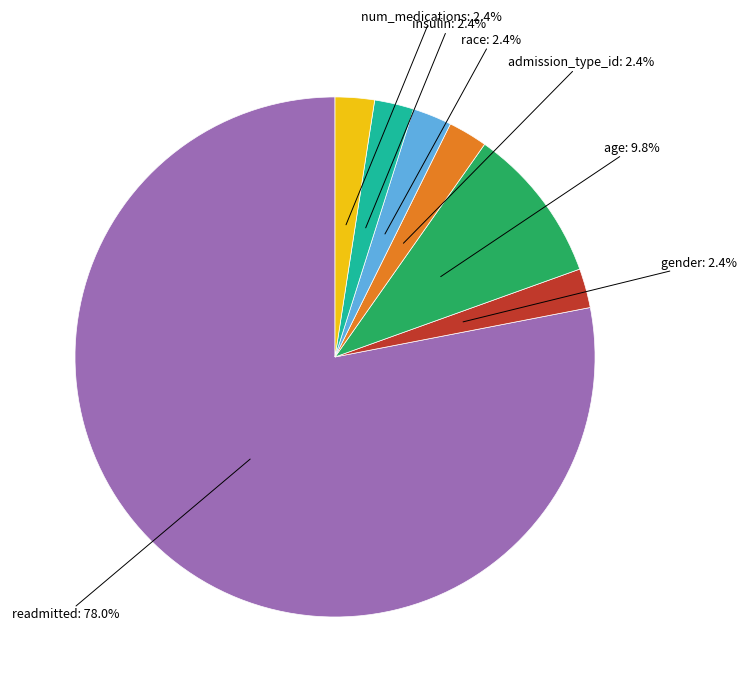

Is there a majority slice in this chart?

Yes